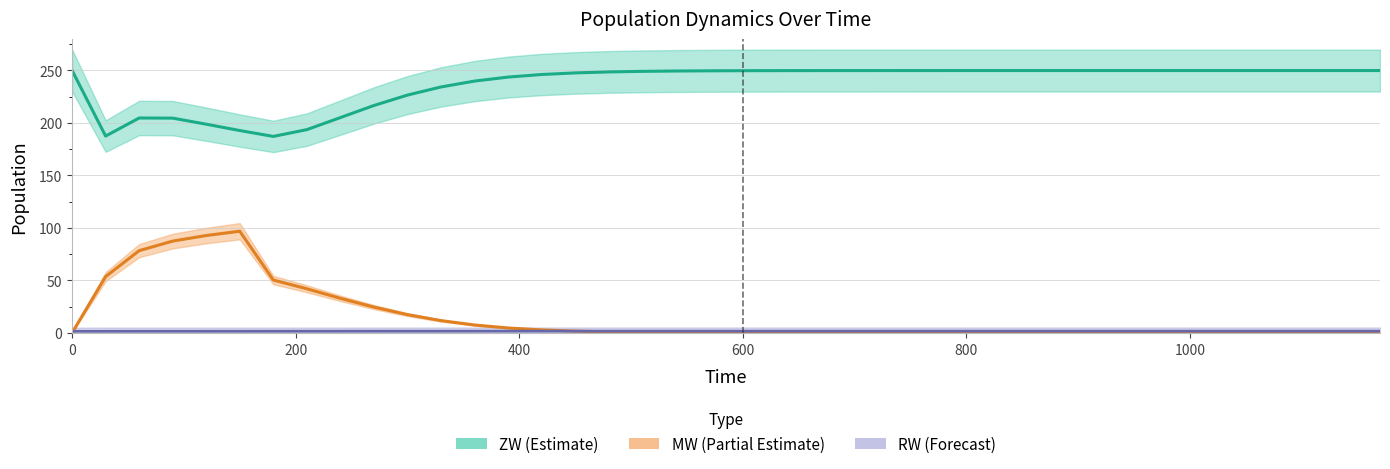

At which category is the sum across all series the highest?

90